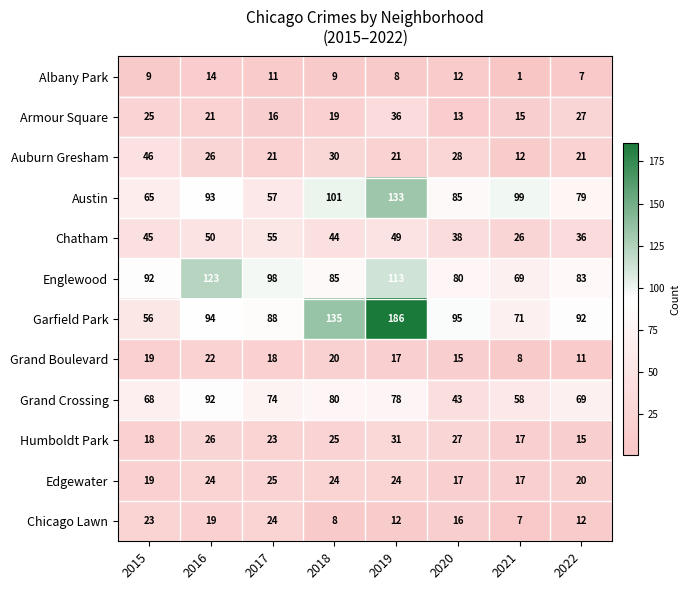

What is the difference between the Austin values at 2016 and 2017?

36